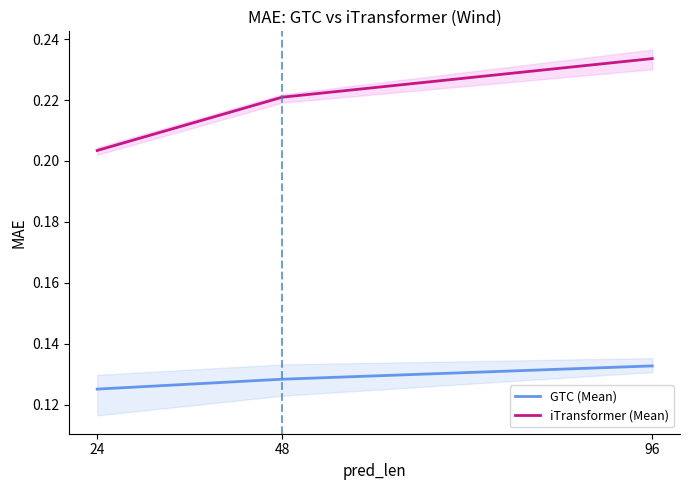

Which has a higher value, 96 or 48?

96